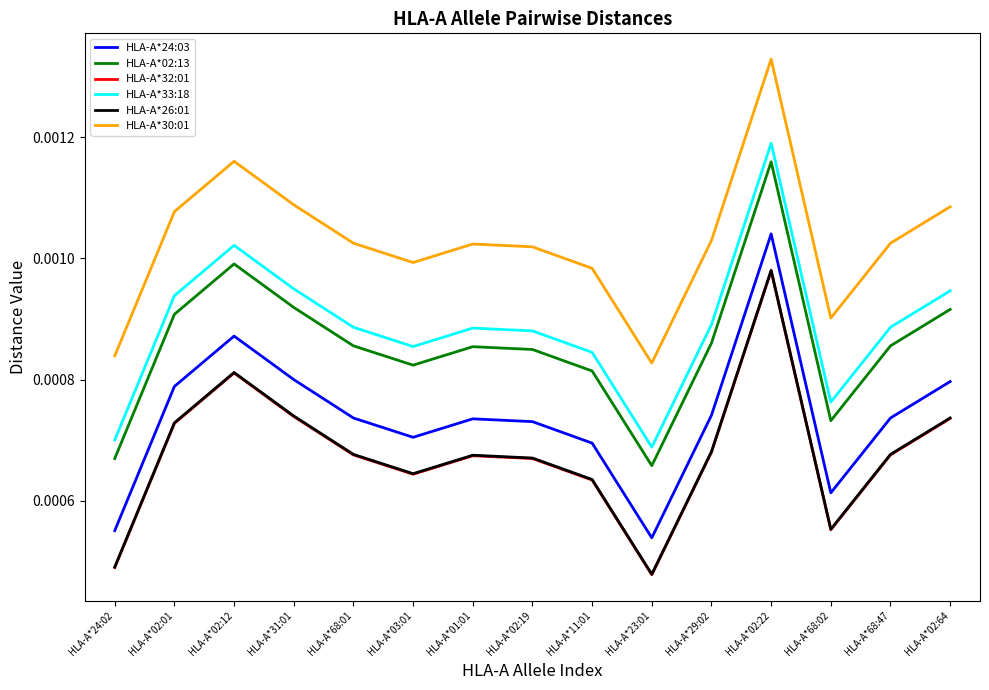

At which category is the sum across all series the highest?

HLA-A*02:22